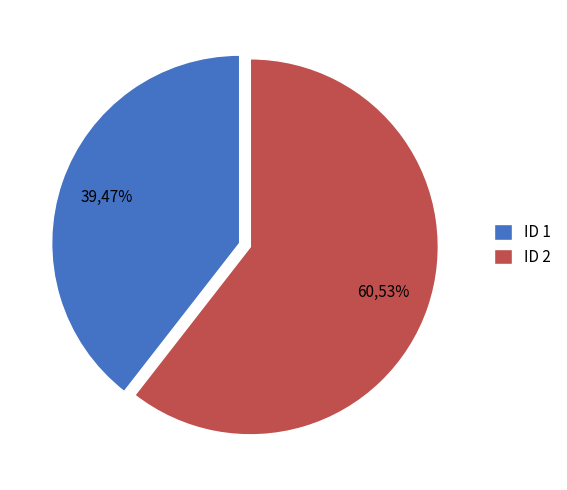

Which category has the smallest portion of the pie?

ID 1